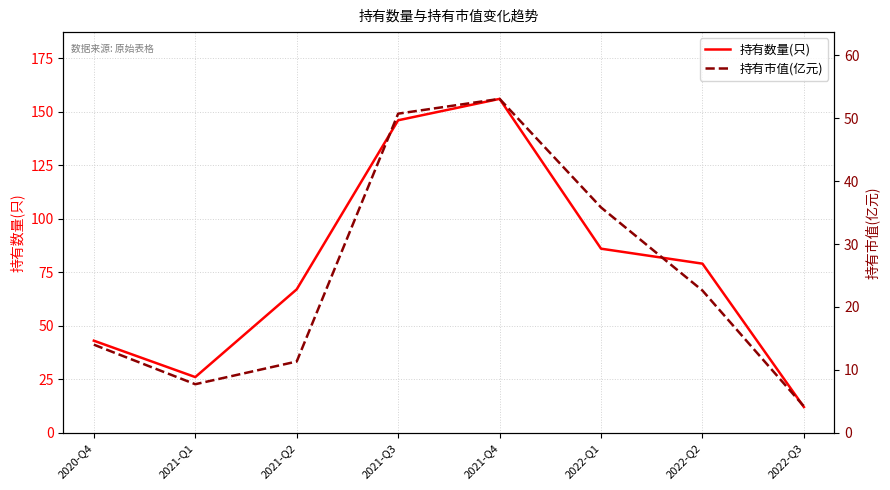

How many lines are shown in the chart?

2